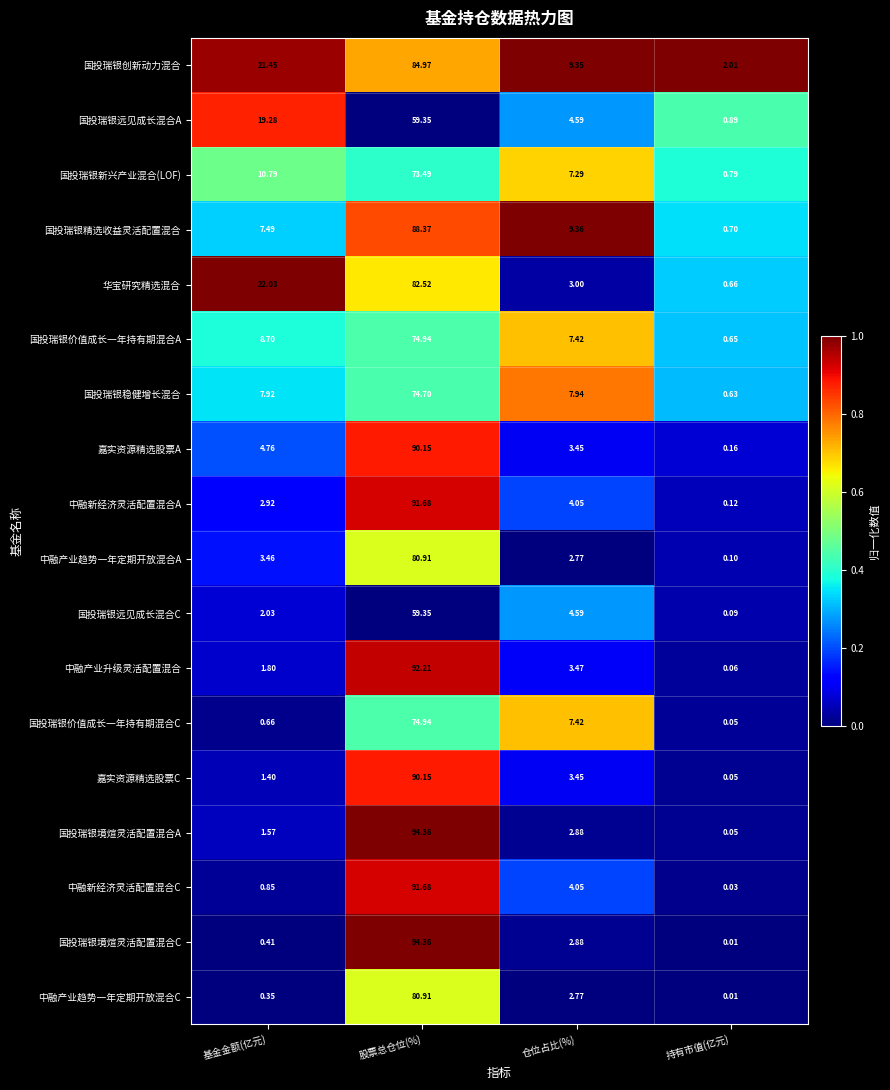

Which label corresponds to the largest value in the chart?

股票总仓位(%)